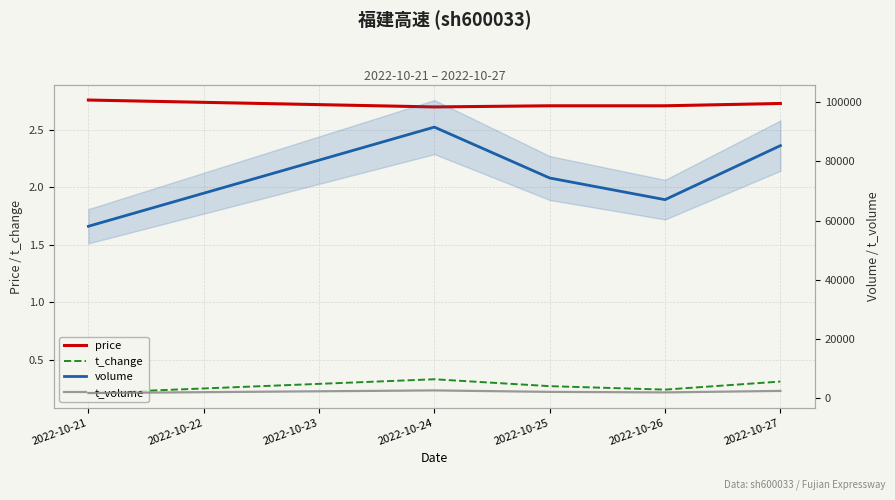

Rank the series at 2022-10-25 from highest to lowest value.

volume, t_volume, price, t_change